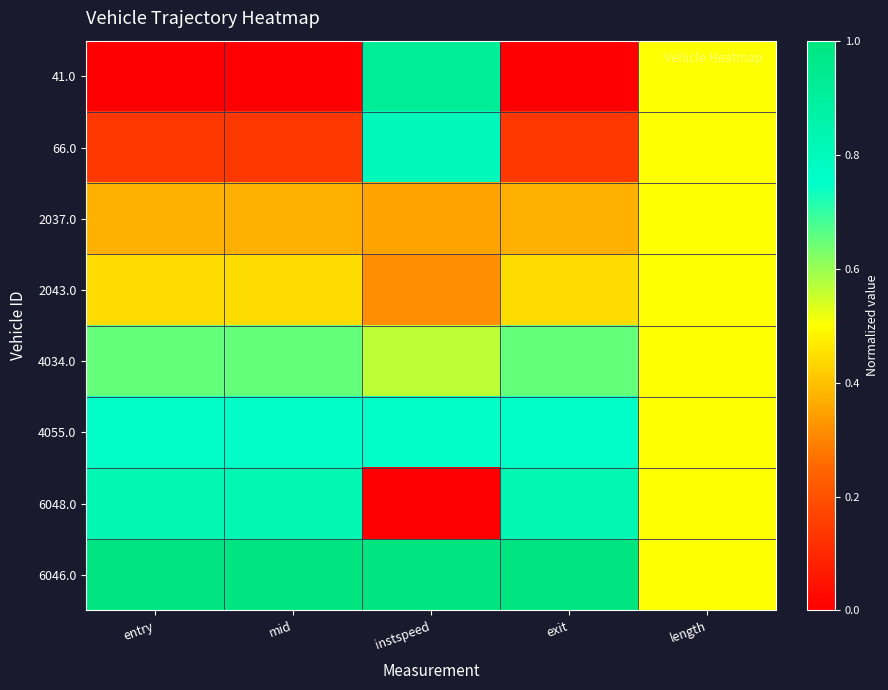

How many categories are shown in the chart?

5